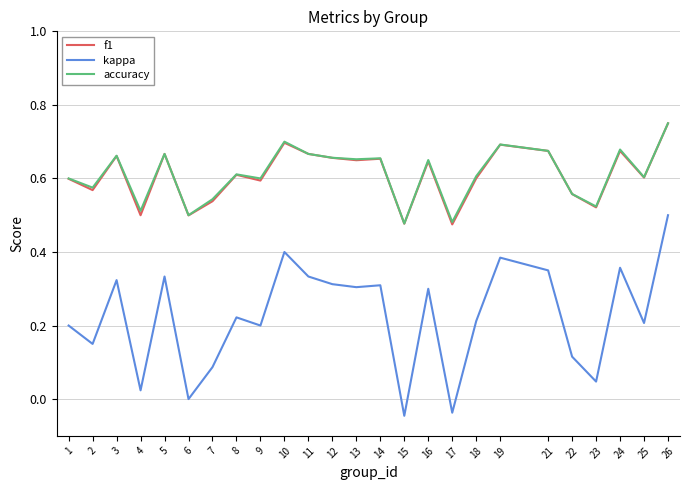

Which series has the widest spread of values?

kappa